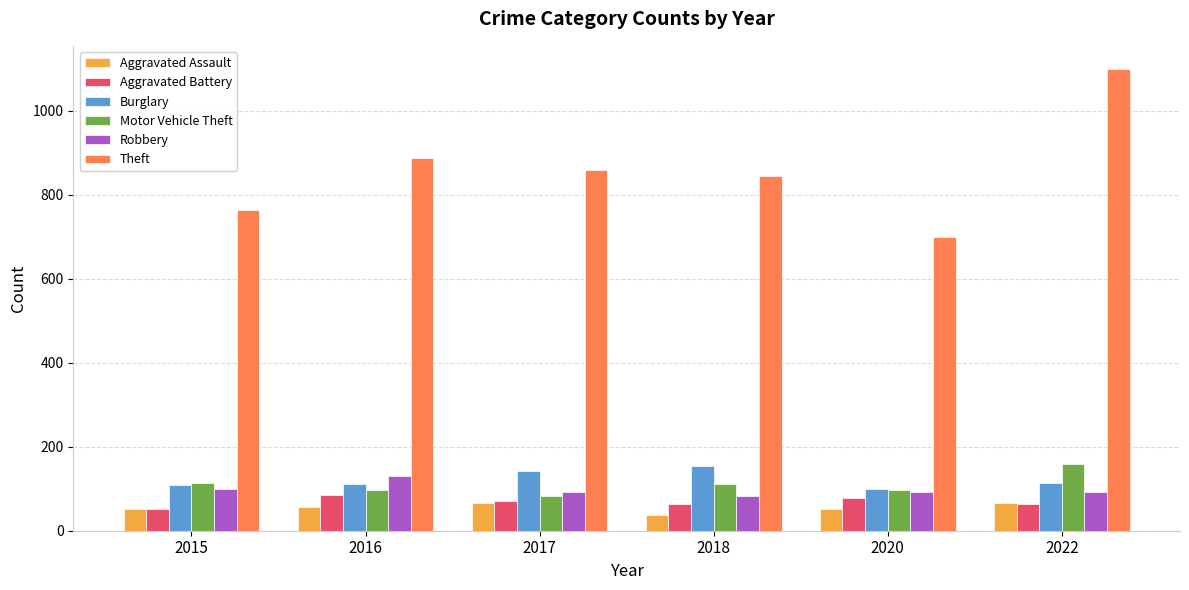

How many distinct data groups are displayed?

6